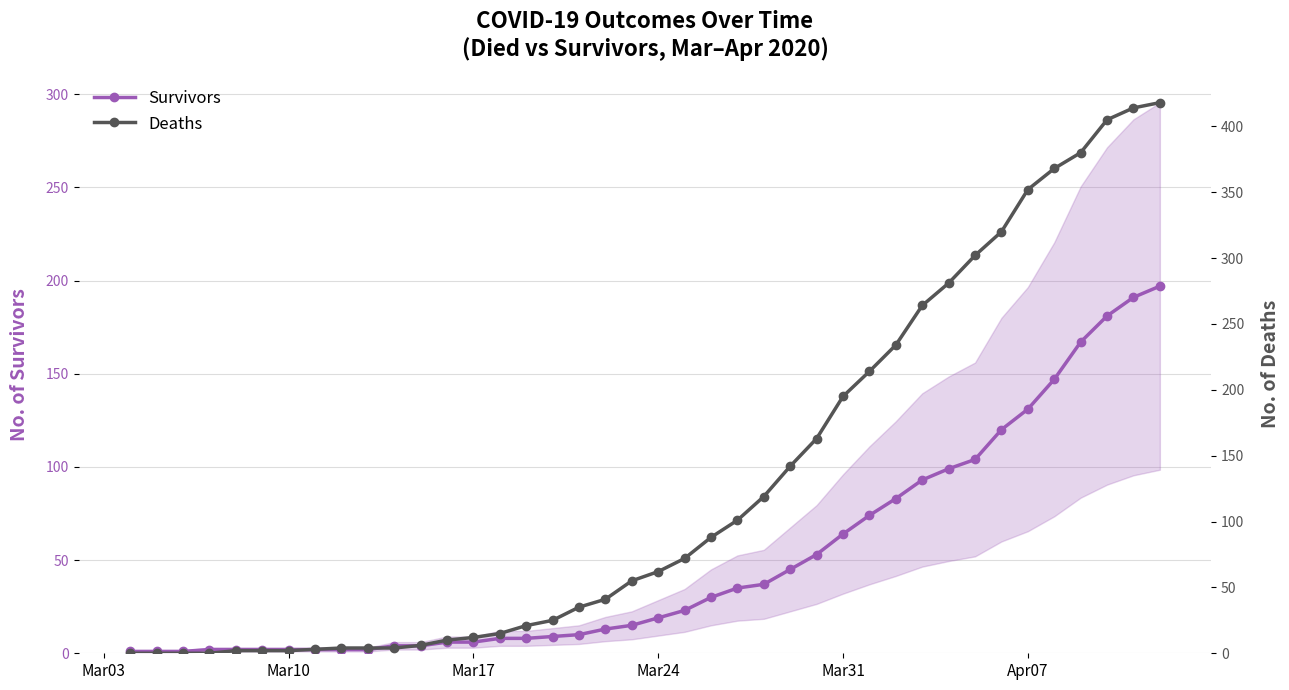

What is the highest value of the Survivors series?

197